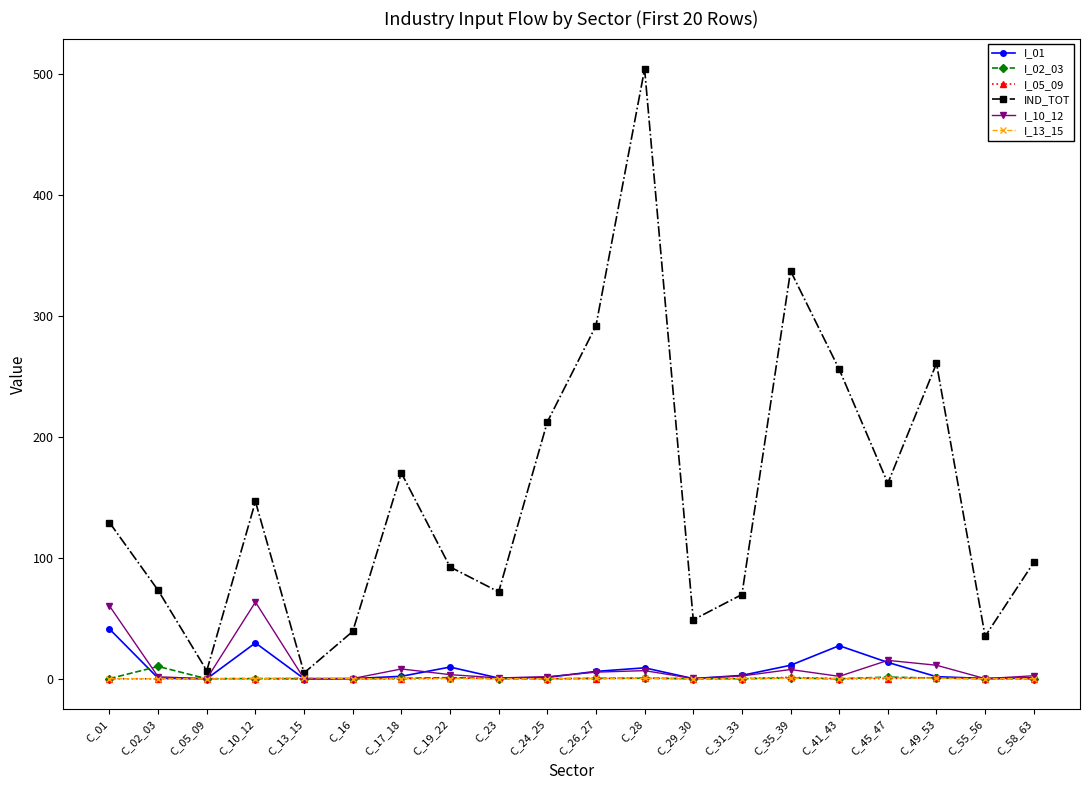

What is the label of the 2nd point from the left?

C_02_03